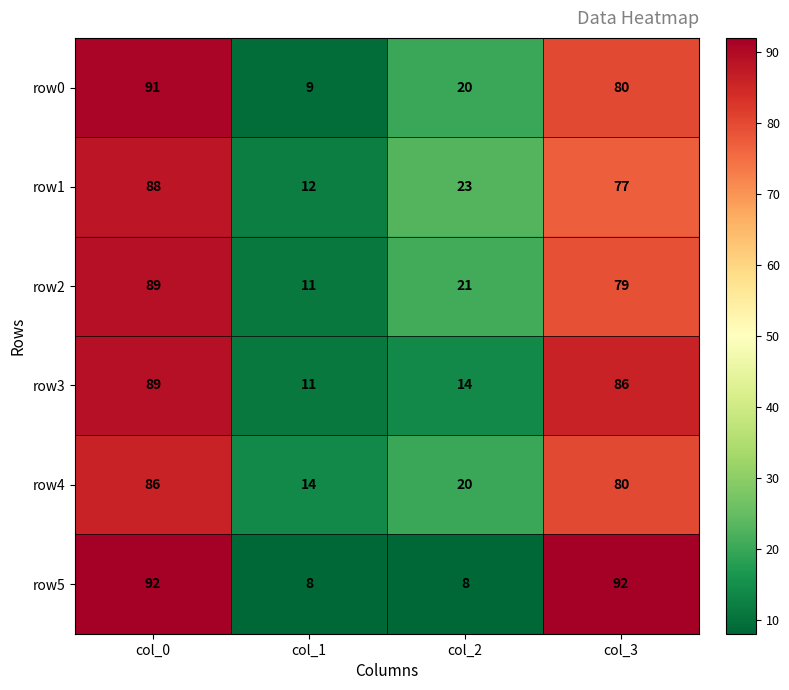

How many series are shown in this chart?

6